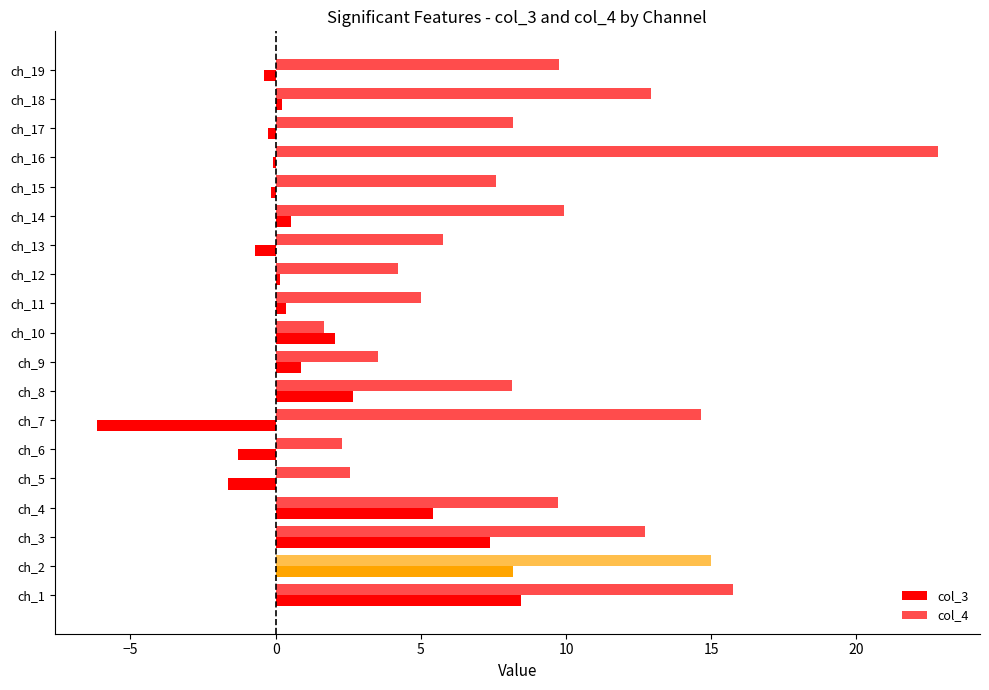

Which series has the largest range (max minus min)?

col_4